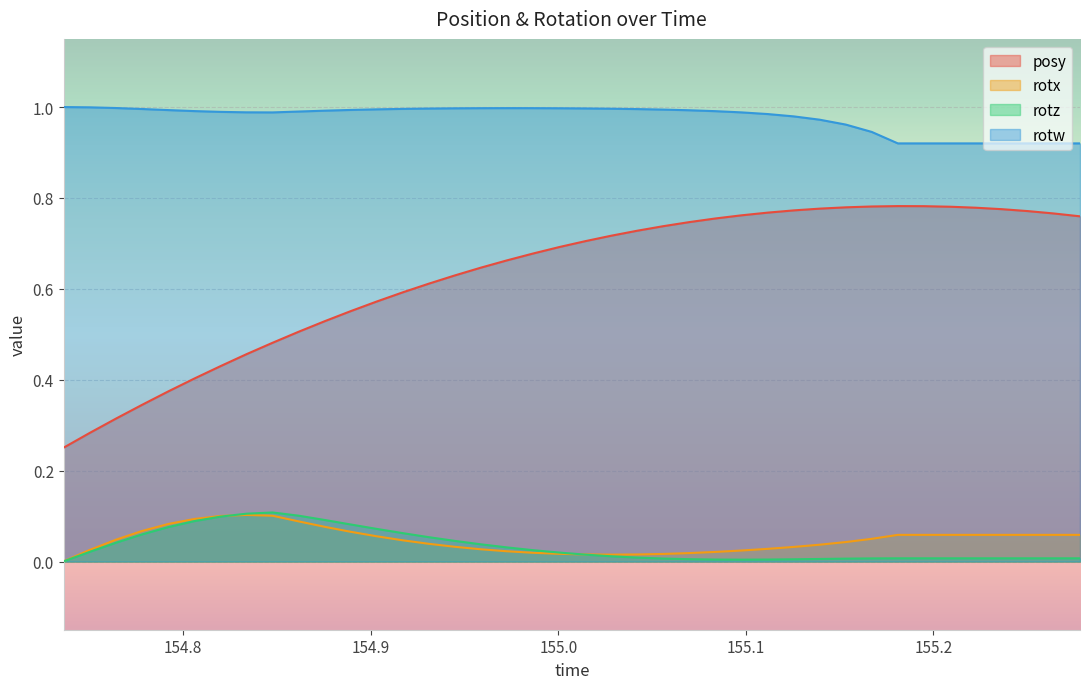

Which series has the largest total across all categories?

rotw